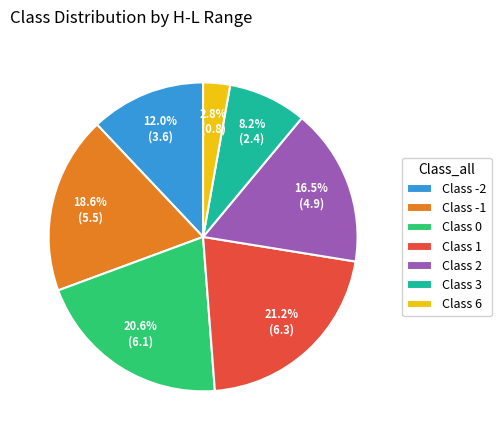

Which has a higher value, Class 6 or Class 3?

Class 3